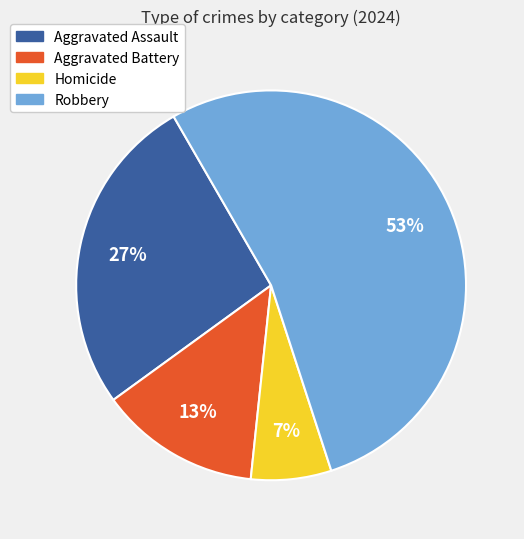

True or false: Aggravated Assault accounts for 21% of the total.

False